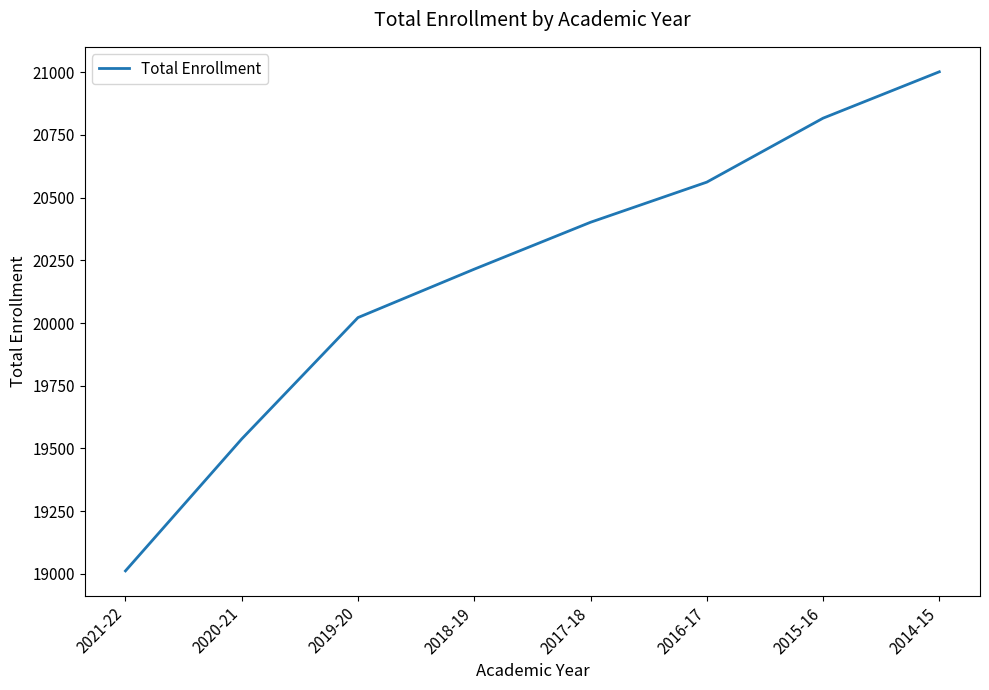

Is it true that the value at 2020-21 is 26340?

False